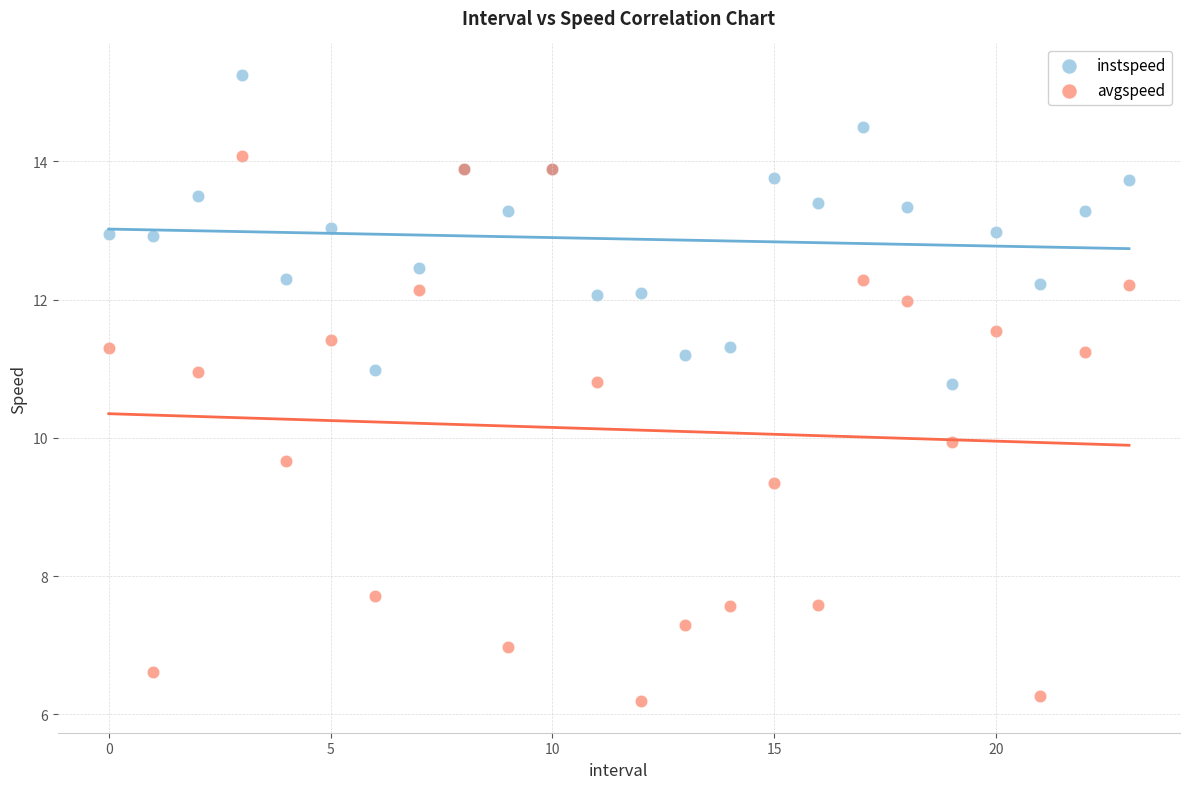

Which series contains the highest Y value?

instspeed